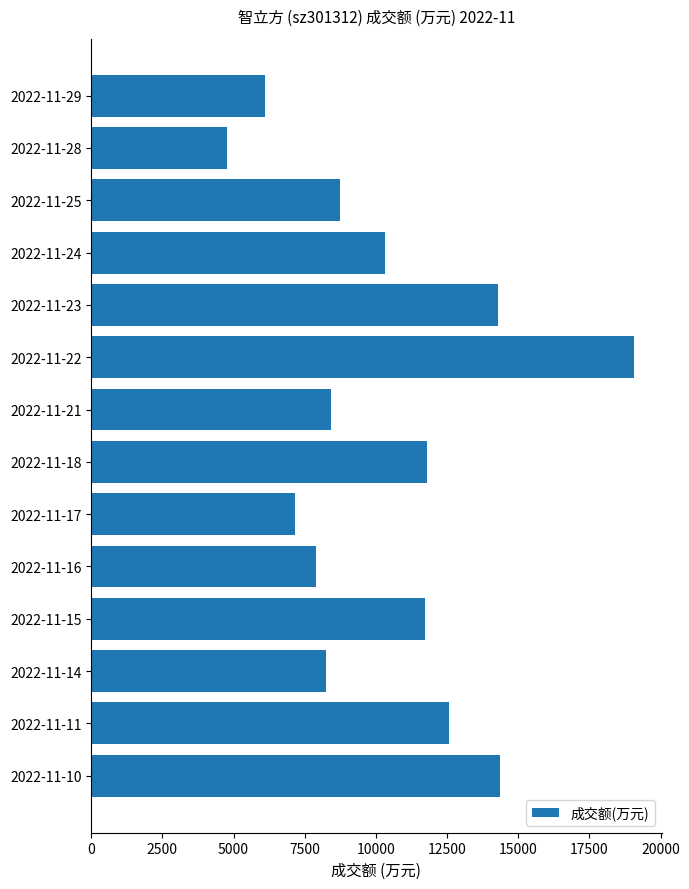

What is the sum of all values?

145458